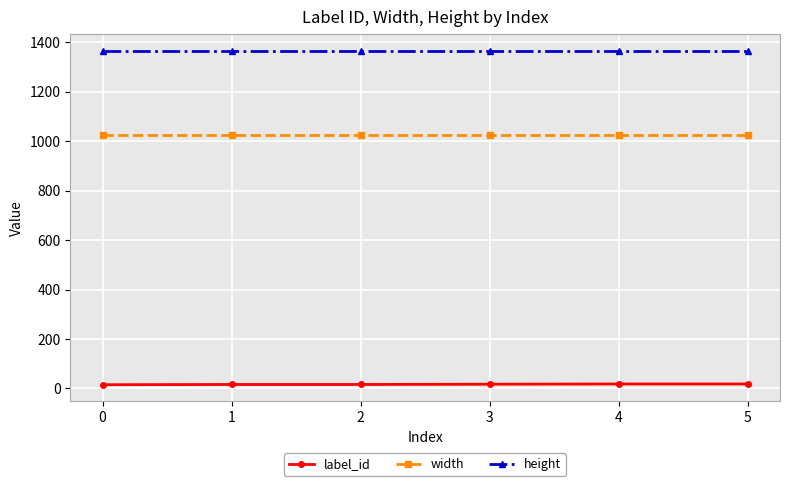

Does the chart have visible grid lines?

Yes